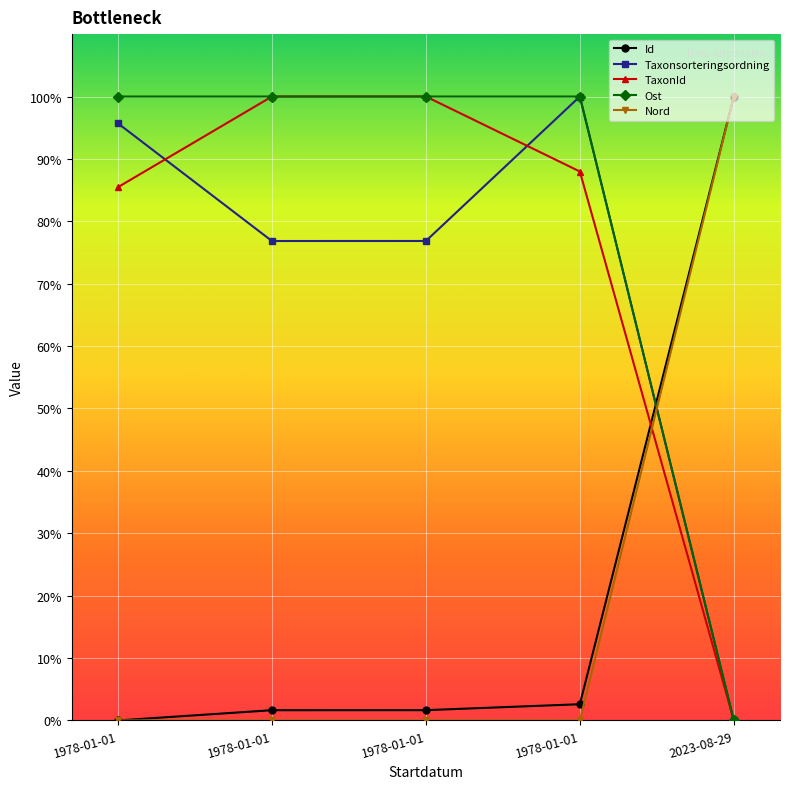

At which category is the sum across all series the highest?

1978-01-01